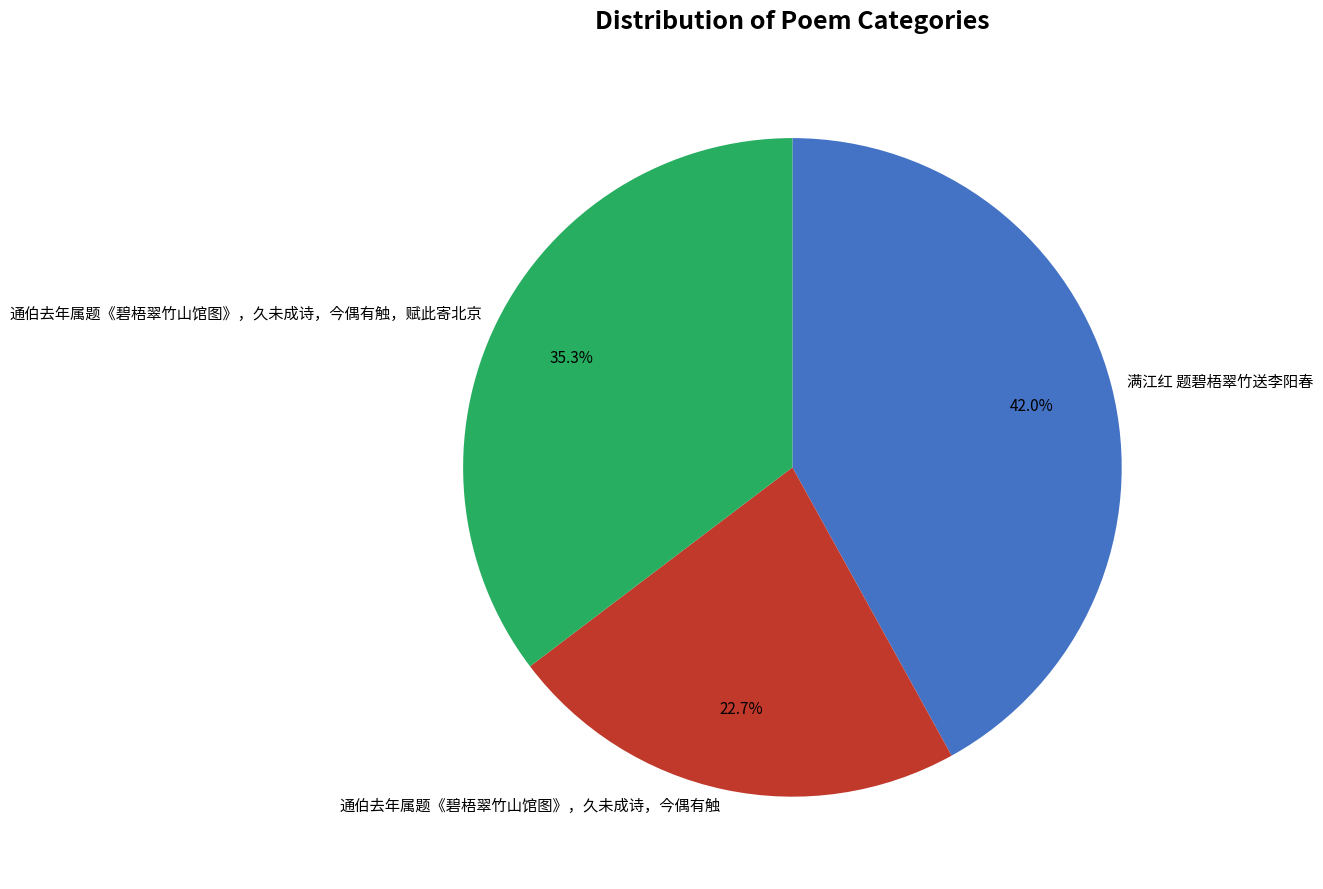

To the nearest percent, what is the difference between the largest and smallest slice percentages?

19%